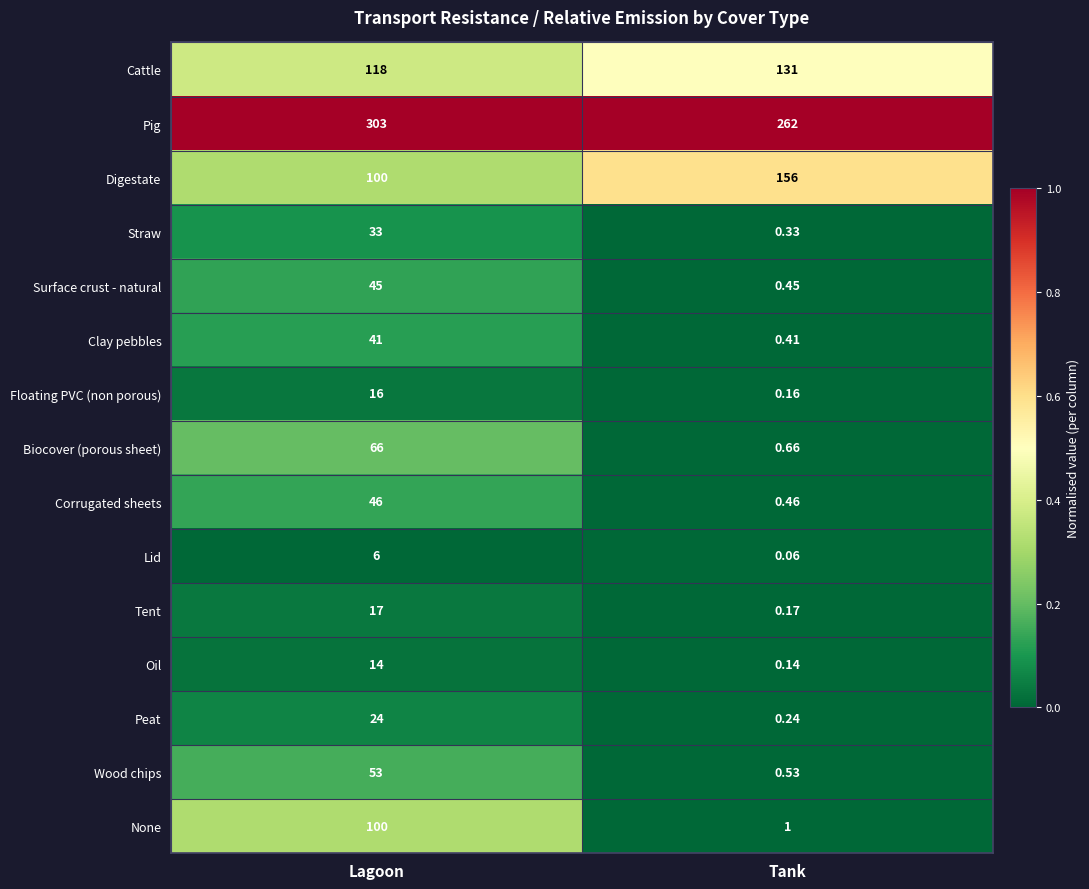

Rank the categories by Oil value from highest to lowest.

Lagoon, Tank